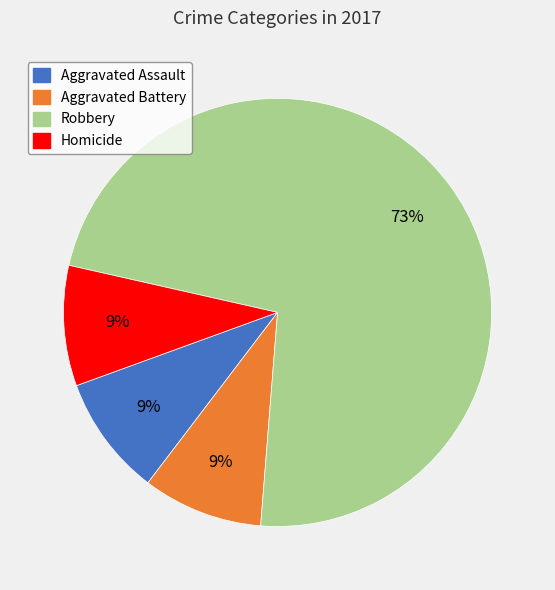

Count the number of slices in the pie.

4